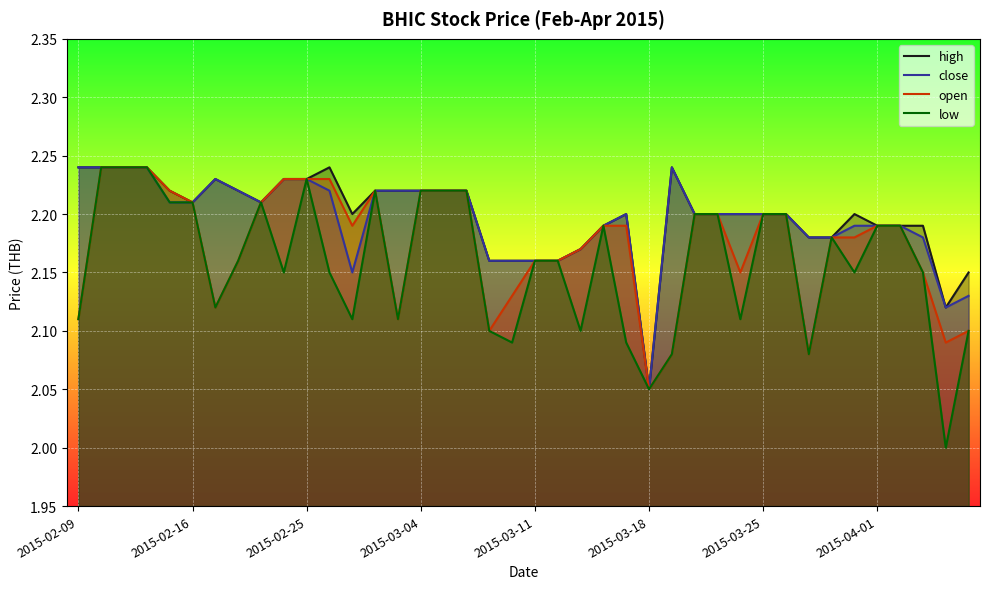

What is the total value across all series at 17?

8.9